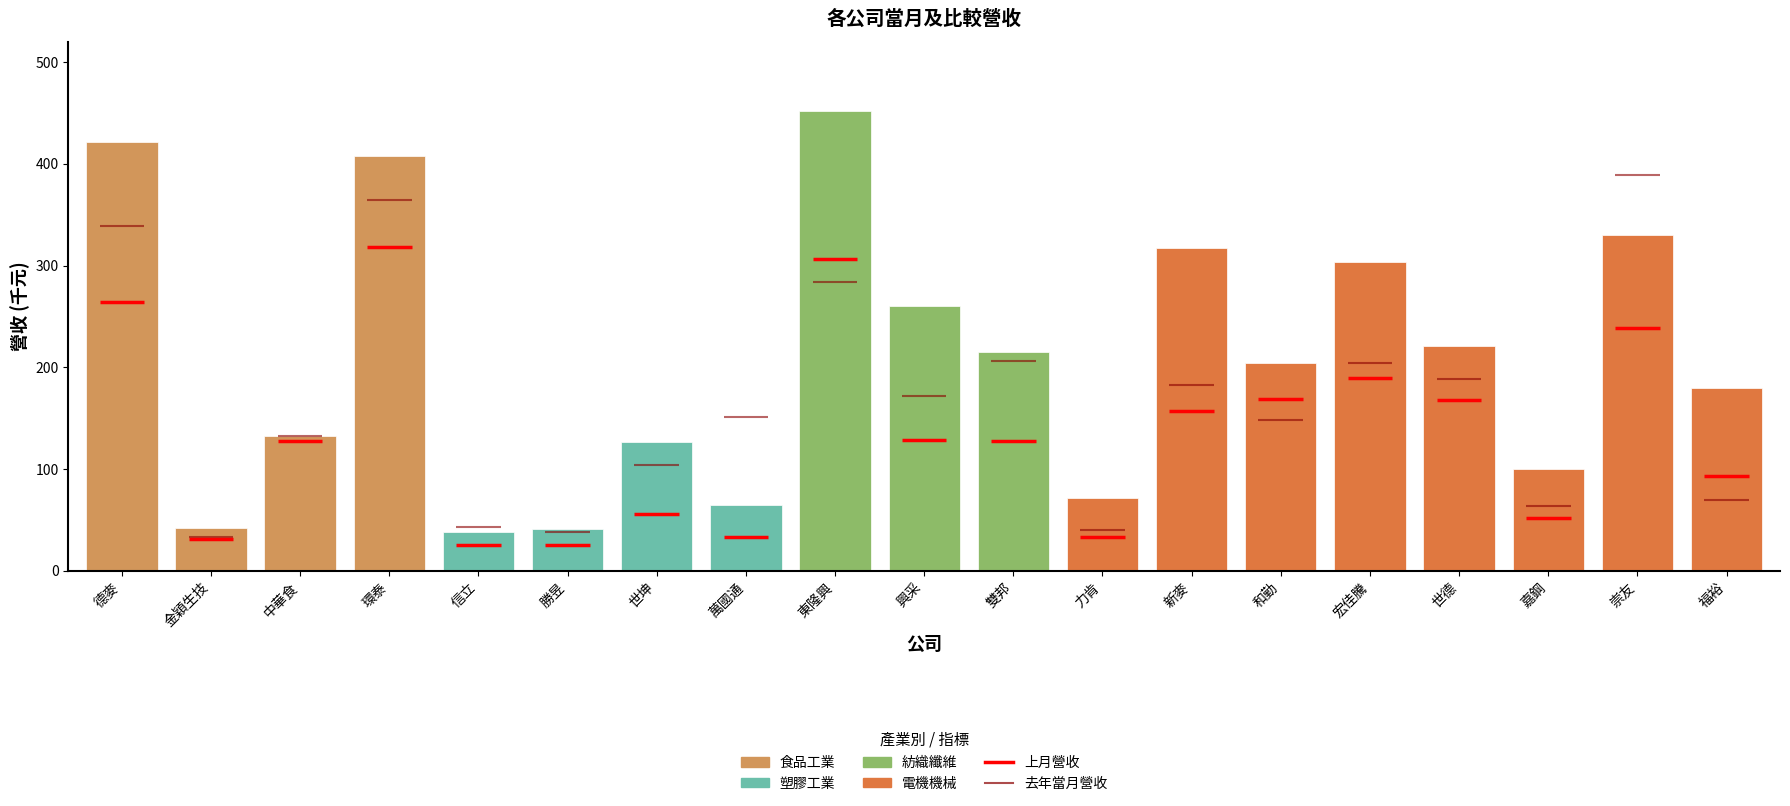

What is the change in value from 金穎生技 to 興采?

+218.3